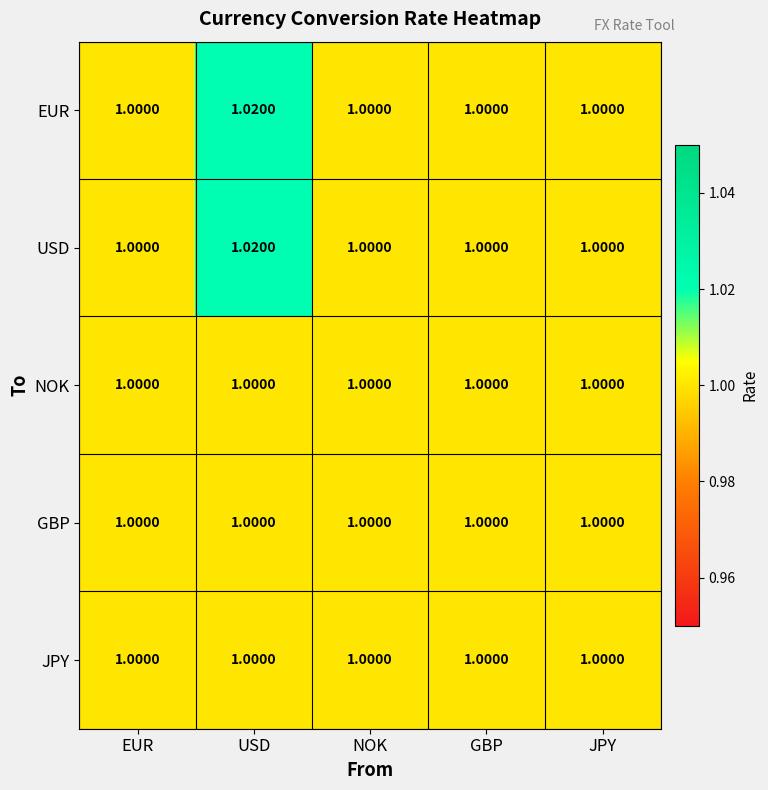

Which category has the highest value across all series?

USD